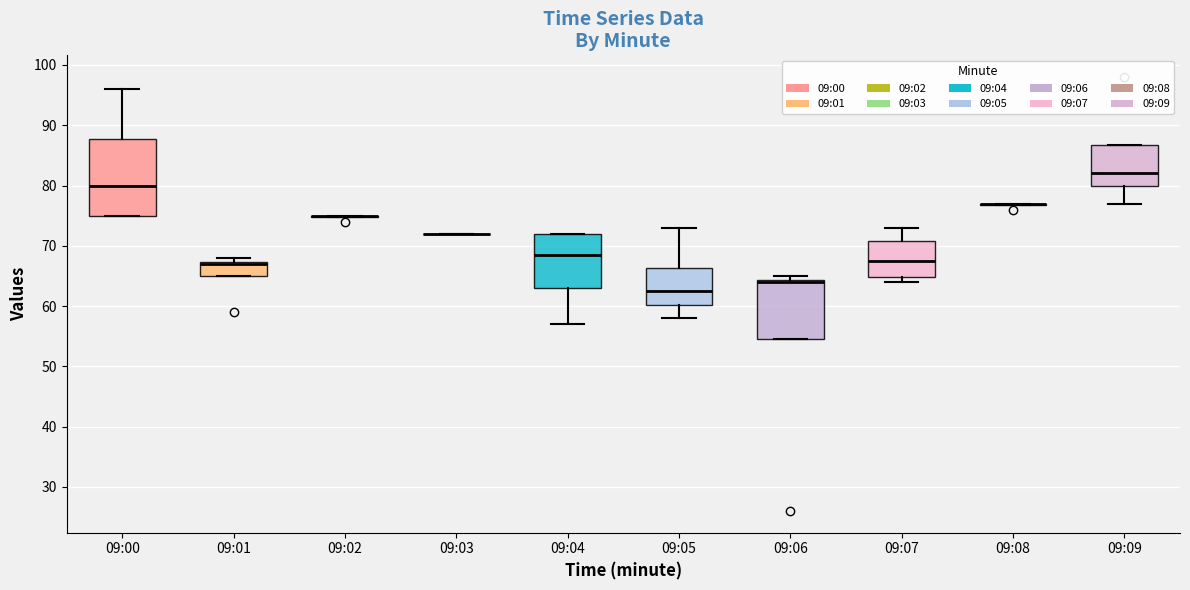

Reading left to right, read every box against the y-axis: the position of its median line, the range the box covers, and the ends of its whiskers. The values are not printed on the chart, so give them approximately, as read against the axis.

09:00: median 80, box 75 to 88, whiskers 75 to 96
09:01: median 67 (drawn on the box's upper edge), box 65 to 67, whiskers 65 to 68
09:02: box collapsed to a line at 75, whiskers 75 to 75
09:03: box collapsed to a line at 72, whiskers 72 to 72
09:04: median 69, box 63 to 72, whiskers 57 to 72
09:05: median 63, box 60 to 66, whiskers 58 to 73
09:06: median 64 (drawn on the box's upper edge), box 55 to 64, whiskers 55 to 65
09:07: median 68, box 65 to 71, whiskers 64 to 73
09:08: box collapsed to a line at 77, whiskers 77 to 77
09:09: median 82, box 80 to 87, whiskers 77 to 87